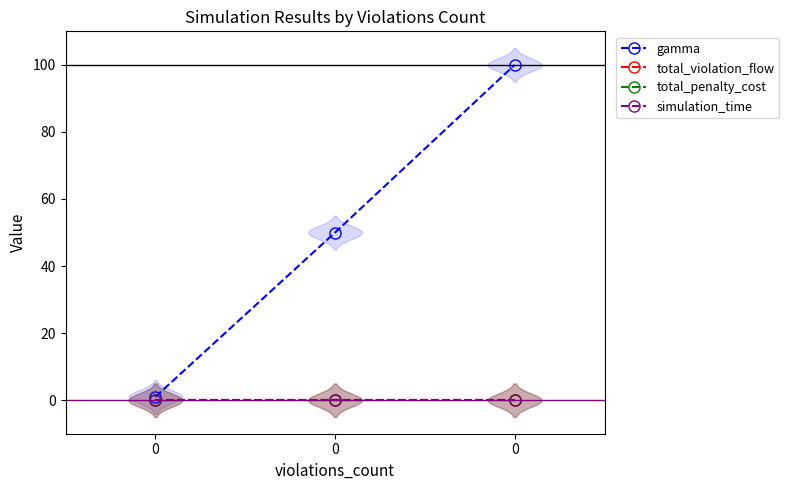

At 0, list the series in order from largest to smallest.

gamma, total_violation_flow, total_penalty_cost, simulation_time